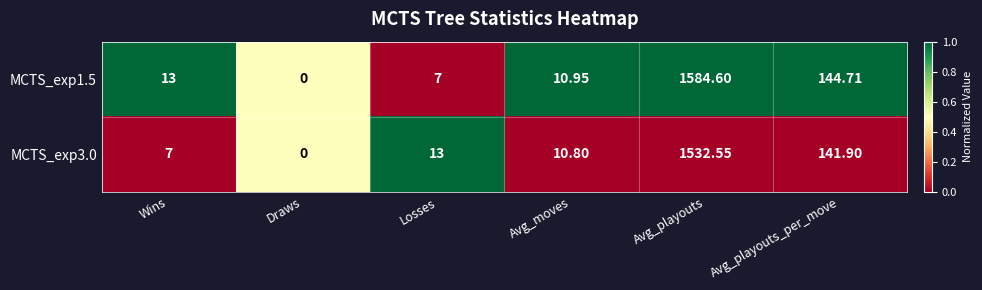

At which category is the sum across all series the highest?

Avg_playouts